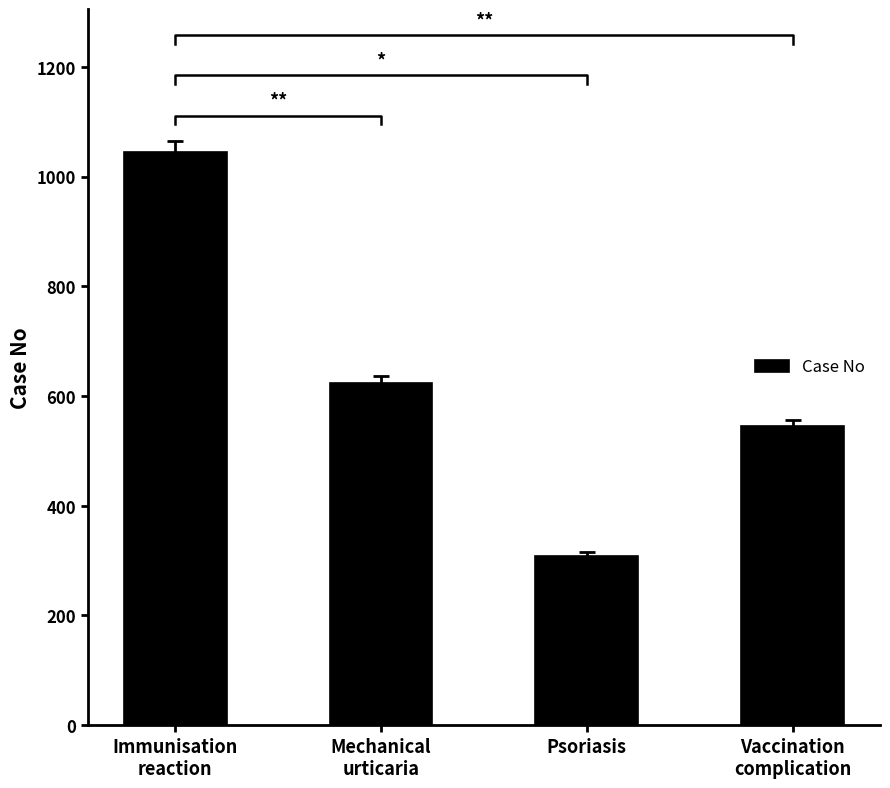

What is the average value?

631